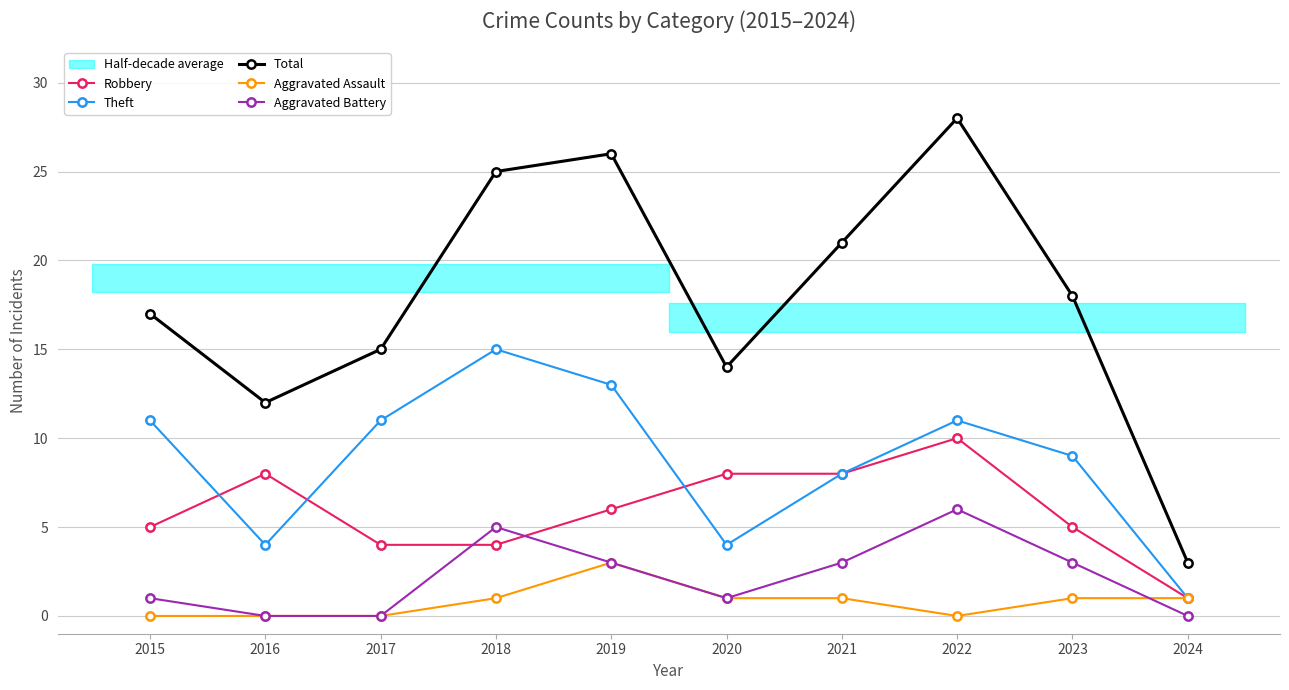

At 2018, list the series in order from smallest to largest.

Aggravated Assault, Robbery, Aggravated Battery, Theft, Total